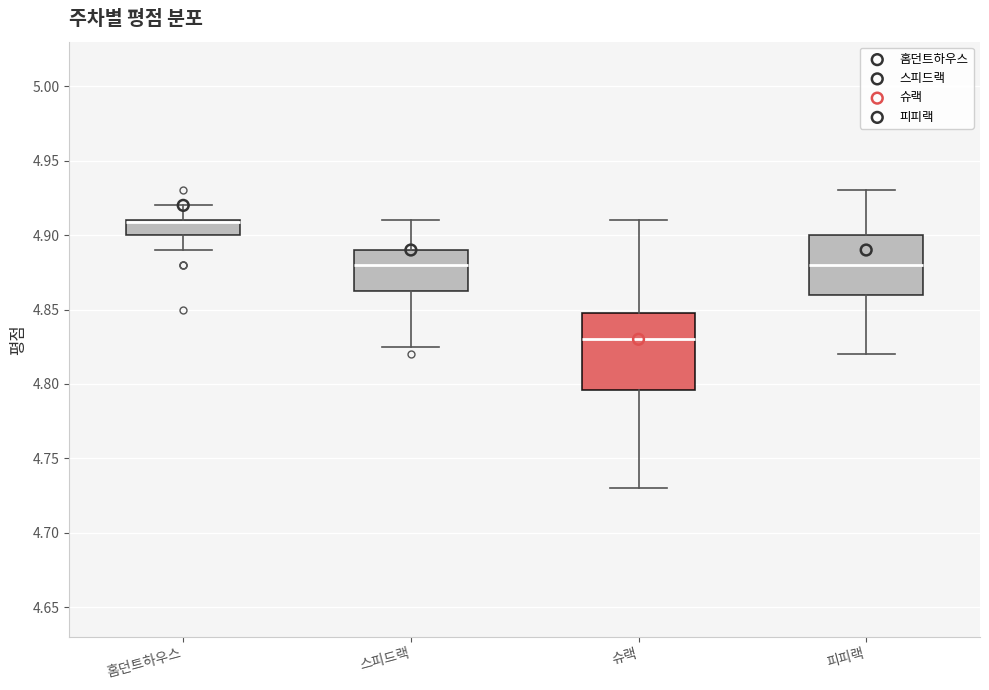

Where does the upper whisker of the box for 스피드랙 end on the y-axis? The values are not printed on the chart, so give them approximately, as read against the axis.

4.910